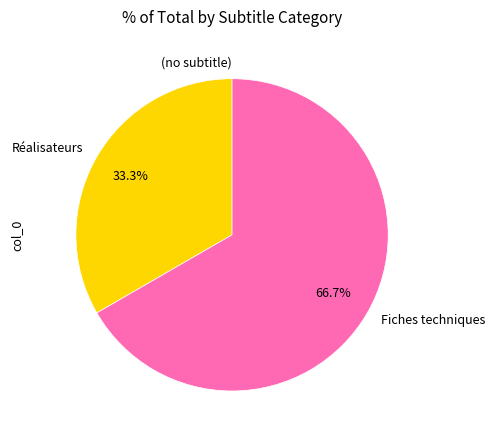

Combined, what portion of the pie is Fiches techniques and Réalisateurs?

100.0%